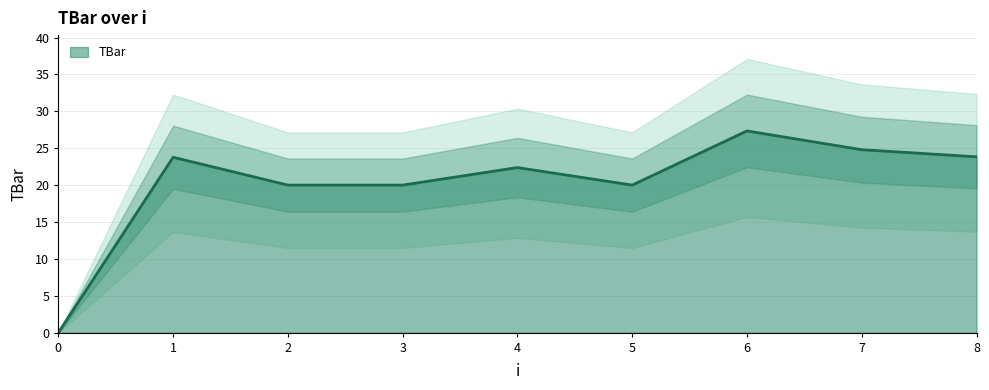

Count the number of values greater than 22.

5